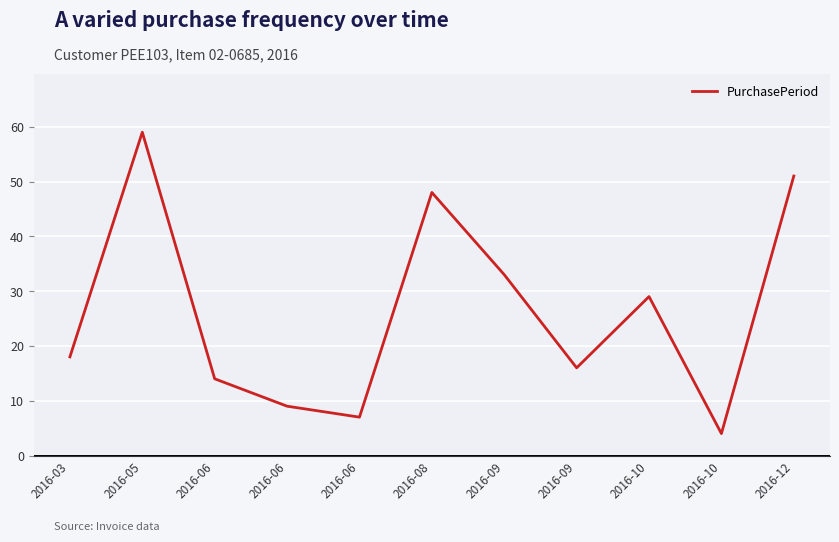

How many distinct data groups are displayed?

1